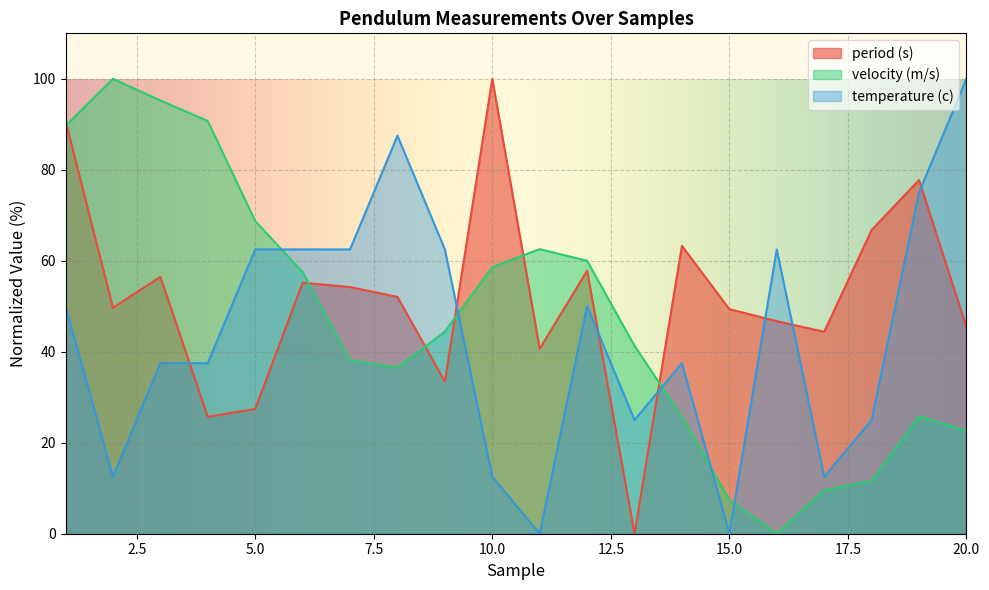

True or false: velocity (m/s) has more than 0 interior local peaks.

True